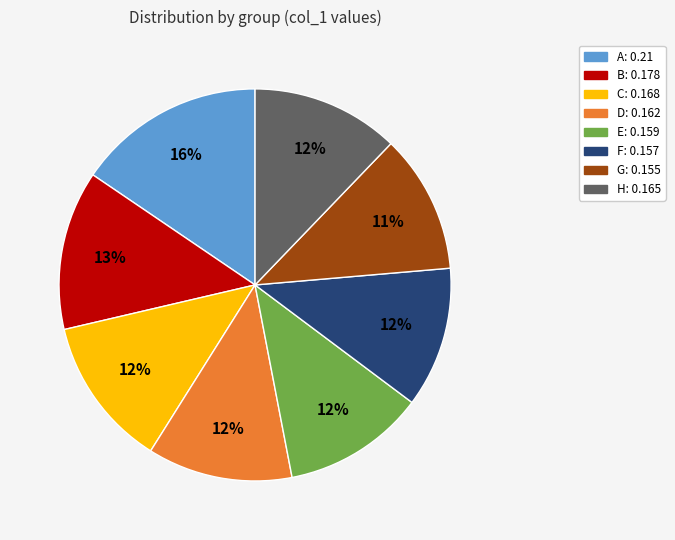

To the nearest percent, what percentage of the pie is E?

12%